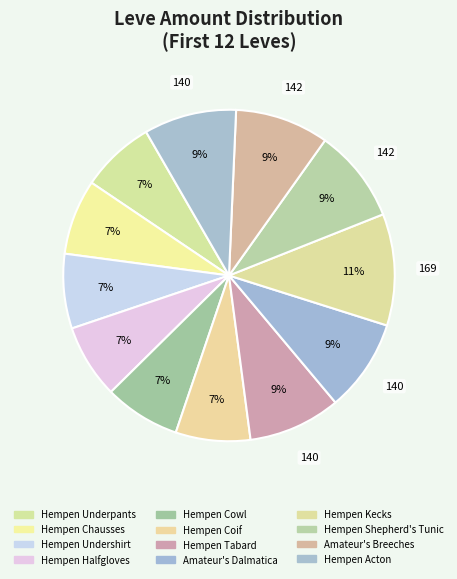

Is it true that Hempen Shepherd's Tunic is 9% of the pie?

True